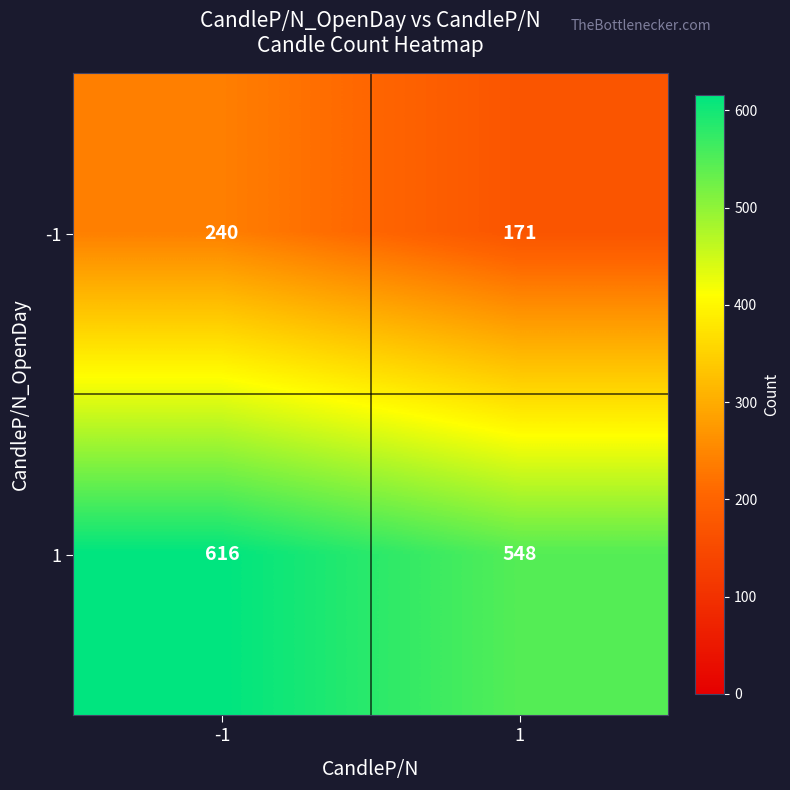

Reading right to left, transcribe all the data shown in this chart.

-1: 171	240
1: 548	616